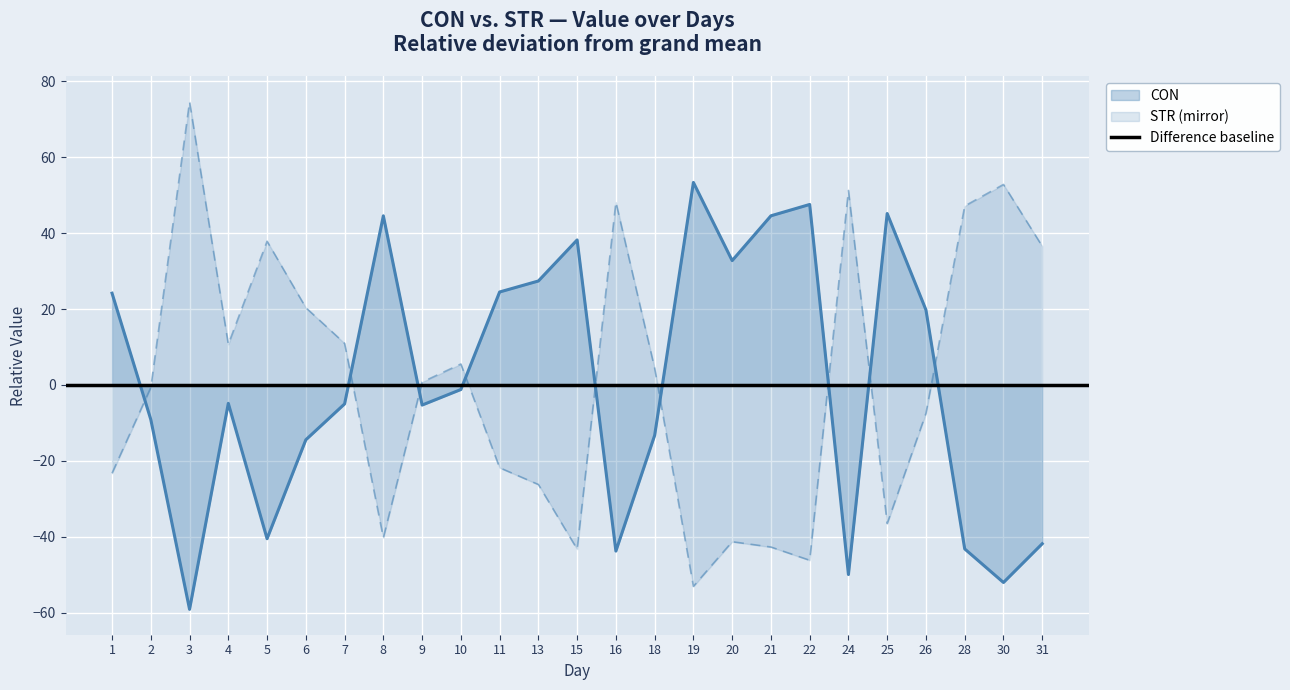

Rank the series by their average value, from highest to lowest.

STR, CON